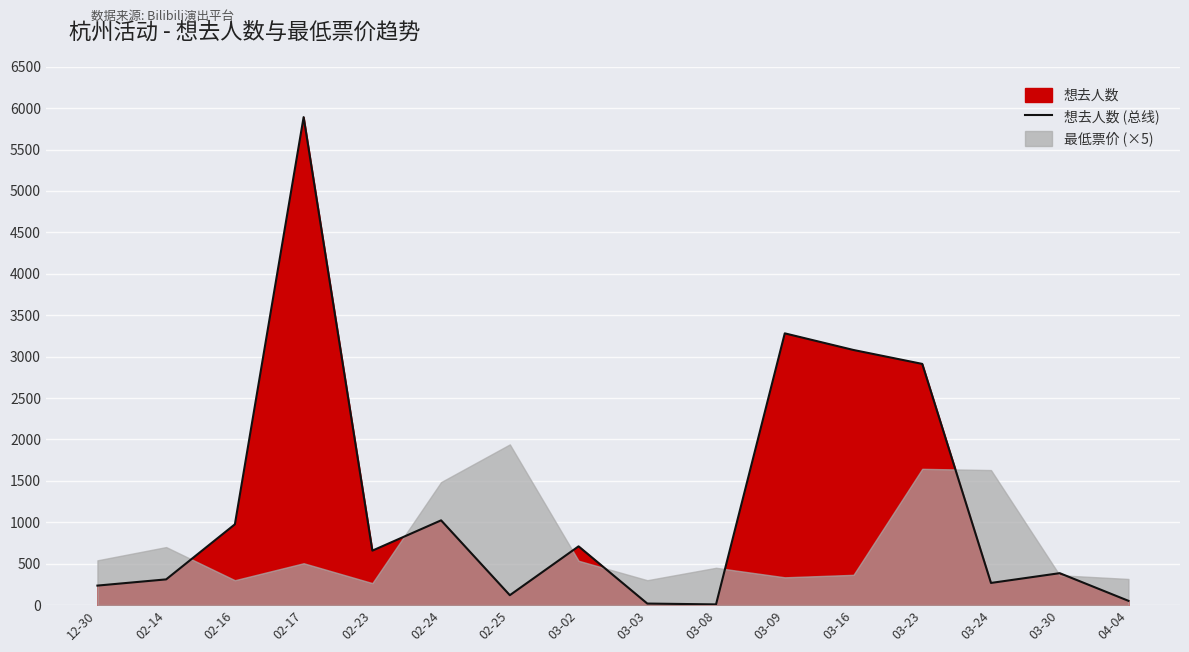

Where is the first local maximum?

02-17